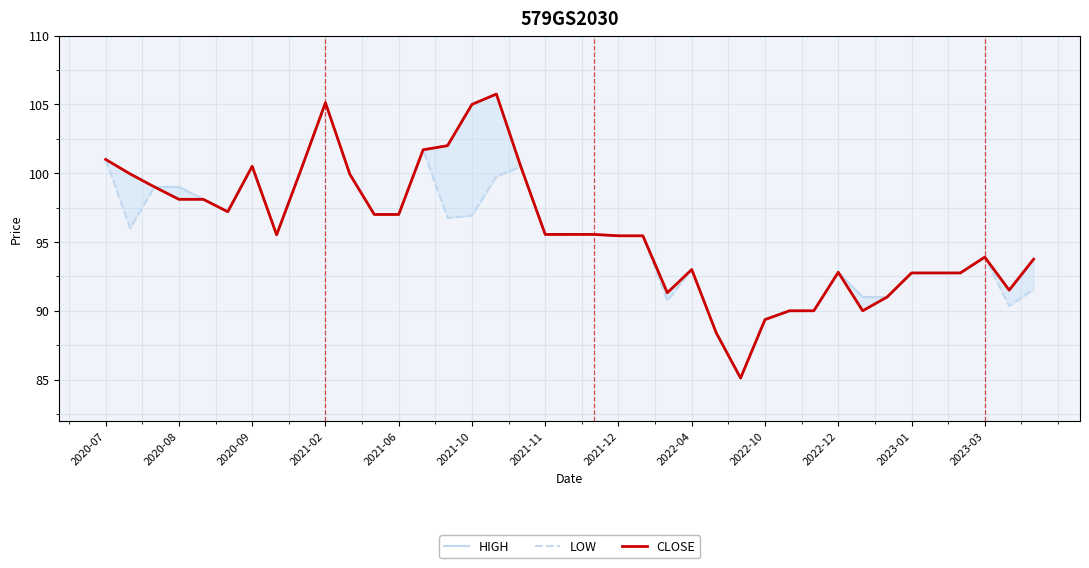

Reading left to right, transcribe all the data shown in this chart.

HIGH: 101.0	100.0	99.0	99.0	98.1	97.2	100.5	95.5	100.3	105.1	99.9	97.0	97.0	101.7	102.0	105.0	105.8	100.5	95.6	95.5	95.5	95.5	95.5	91.3	93.0	88.4	85.1	89.4	90.0	90.0	92.8	91.0	91.0	92.8	92.8	92.8	93.9	91.5	93.8
LOW: 101.0	96.0	99.0	98.1	98.1	97.2	100.5	95.5	100.3	105.1	99.9	97.0	97.0	101.7	96.8	96.9	99.8	100.5	95.5	95.5	95.5	95.5	95.5	90.7	93.0	88.4	85.1	89.4	90.0	90.0	92.8	90.0	91.0	92.8	92.8	92.8	93.9	90.3	91.5
CLOSE: 101.0	100.0	99.0	98.1	98.1	97.2	100.5	95.5	100.3	105.1	99.9	97.0	97.0	101.7	102.0	105.0	105.8	100.5	95.5	95.5	95.5	95.5	95.5	91.3	93.0	88.4	85.1	89.4	90.0	90.0	92.8	90.0	91.0	92.8	92.8	92.8	93.9	91.5	93.8